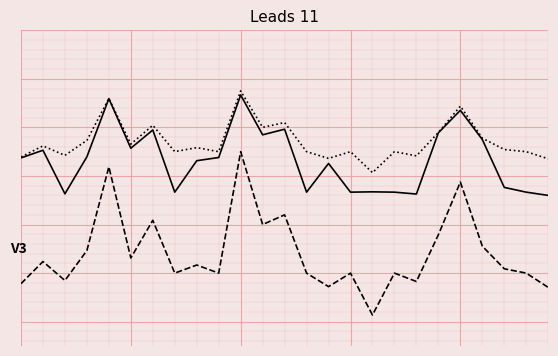

Does the chart have visible grid lines?

Yes